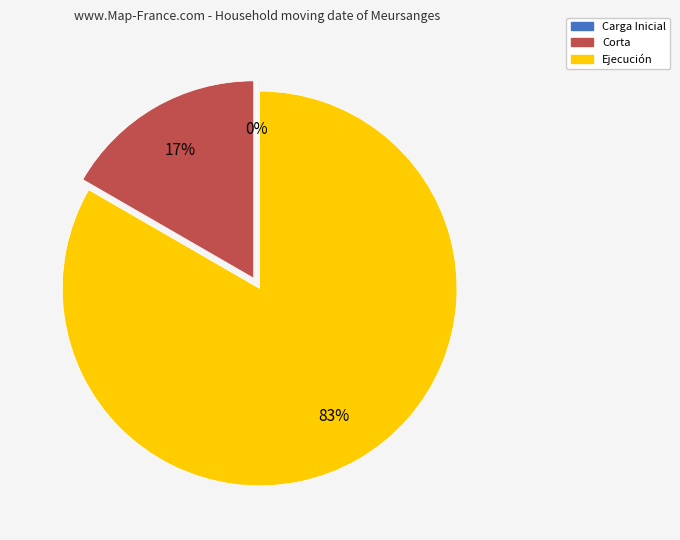

Which category has the biggest portion of the pie?

Ejecución